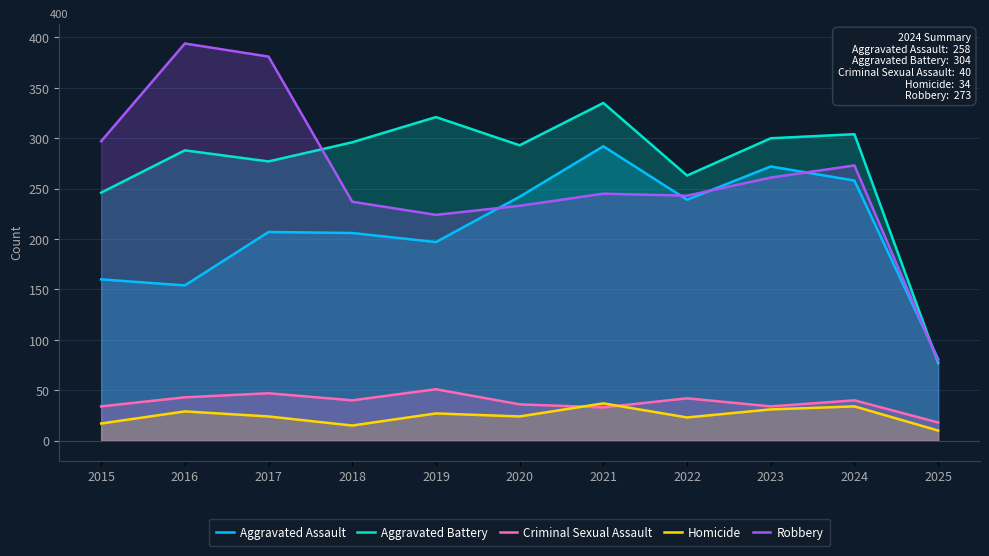

What is the difference between the maximum and second lowest values in the Criminal Sexual Assault series?

18